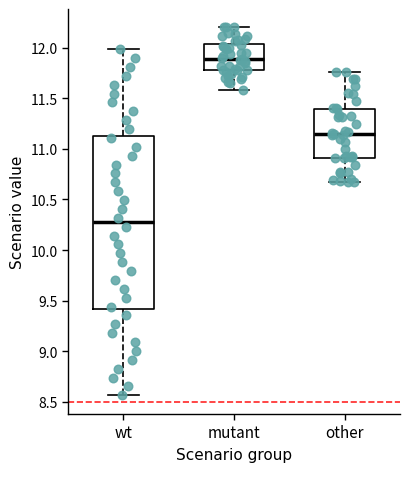

Which box has the lowest median line?

wt